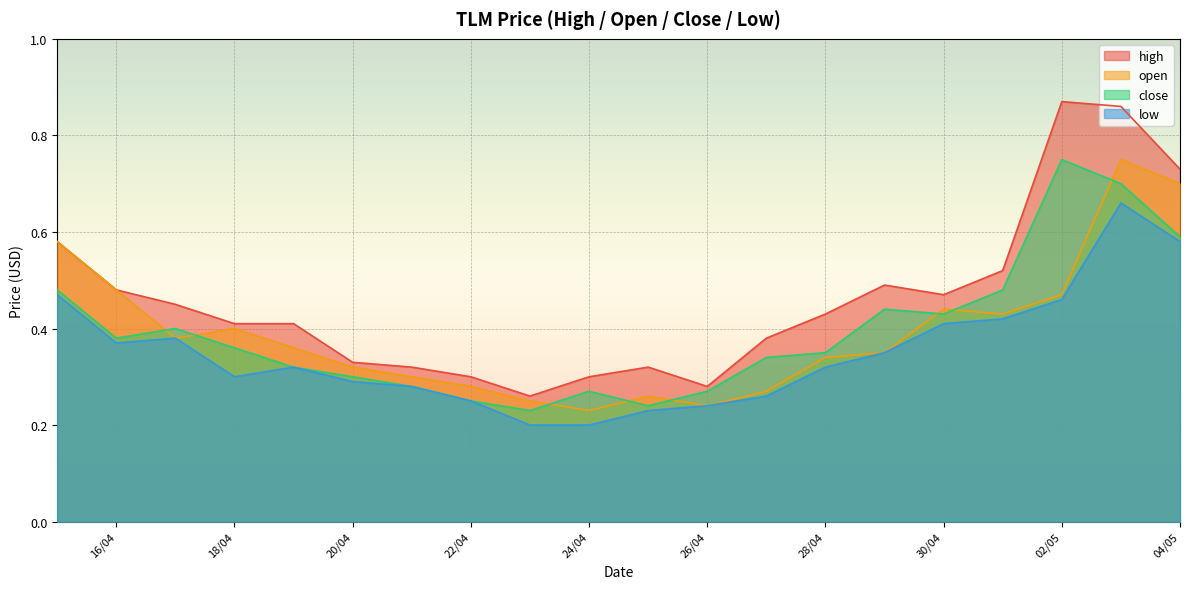

True or false: high and close cross at least once.

False